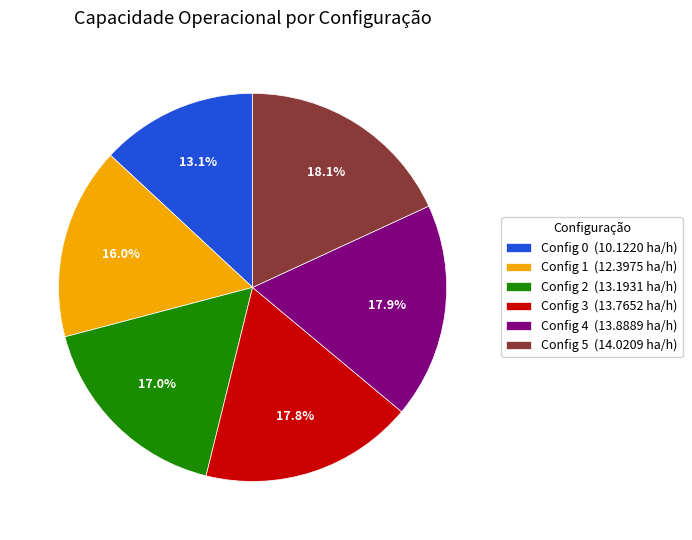

Which category has the smallest portion of the pie?

Config 0 (10.1220 ha/h)